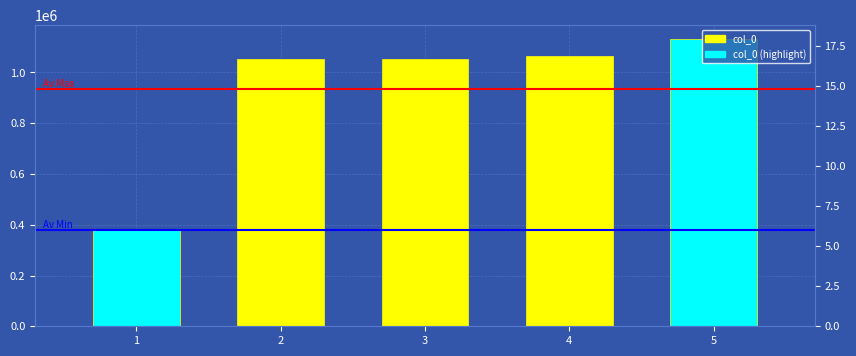

Reading right to left, what are all the values shown in this chart?

1130058	1062810	1053276	1053275	378033